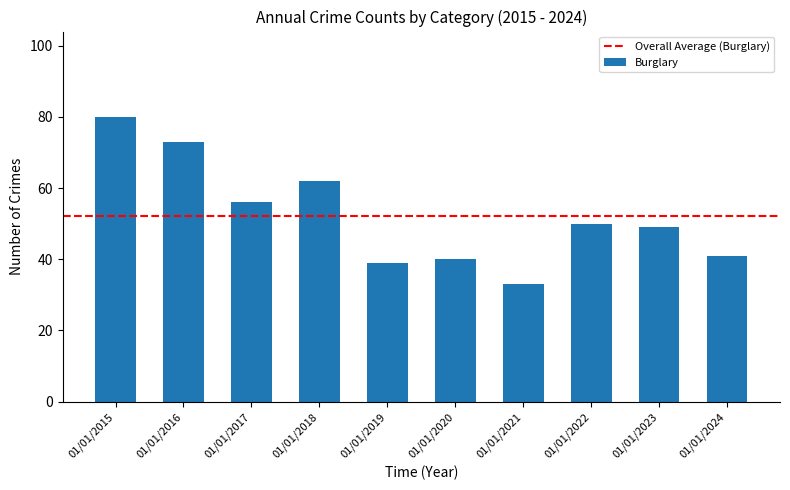

What value does the data have at 01/01/2019, to the nearest 5?

40